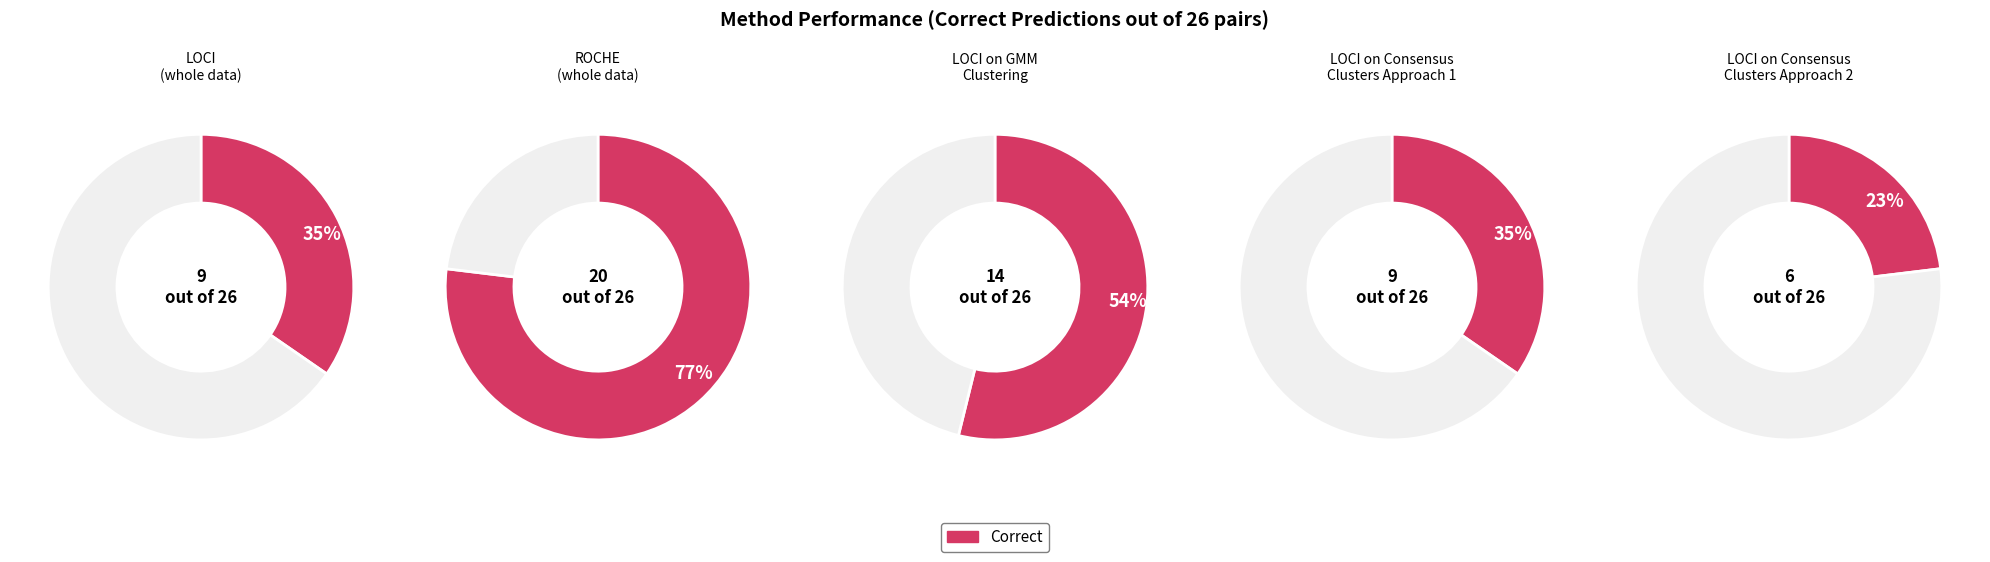

Which category accounts for the majority?

Incorrect/Other